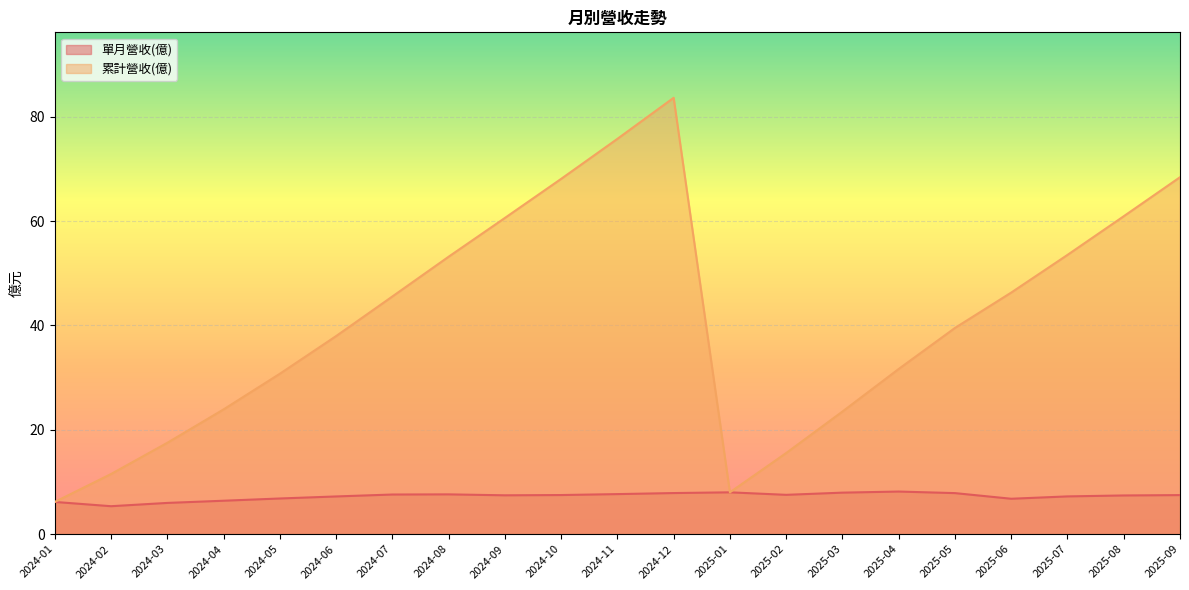

Which series has the largest total across all categories?

累計營收(億)